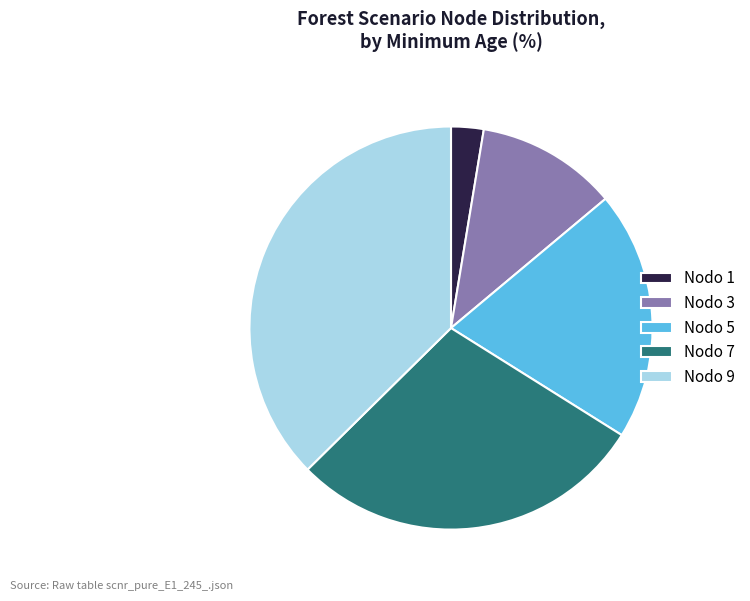

Which slice is the largest?

Nodo 9